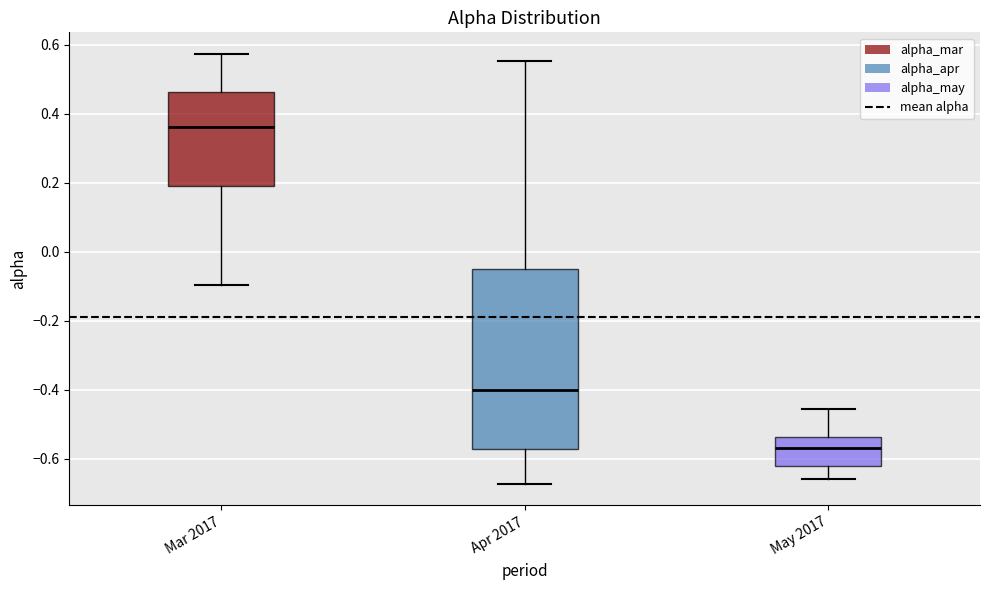

Which box's median line is the highest?

Mar 2017